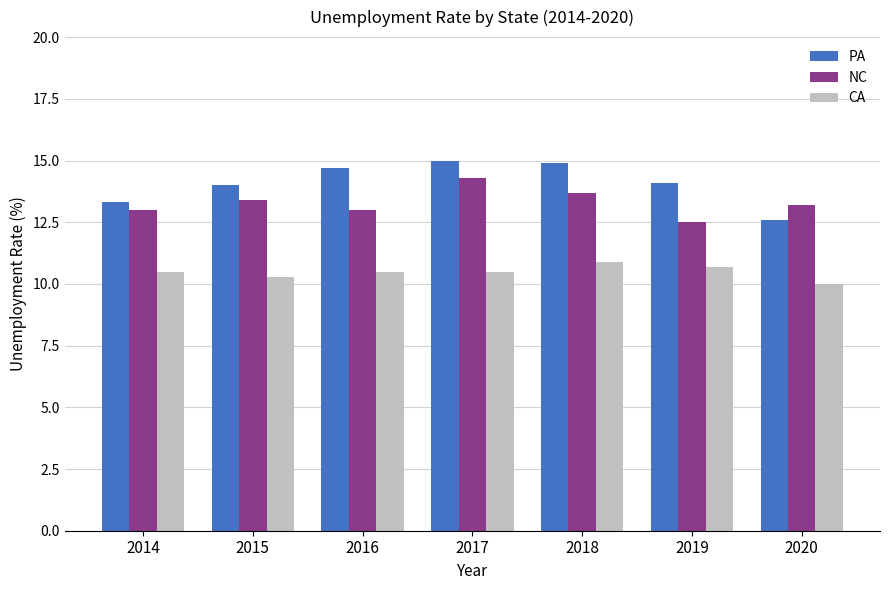

At how many categories does at least one series exceed 10?

7